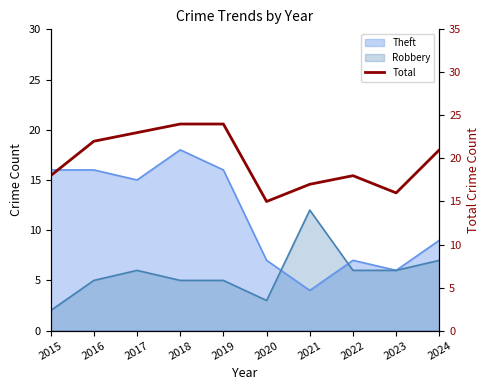

How many values are between 17 and 23?

6